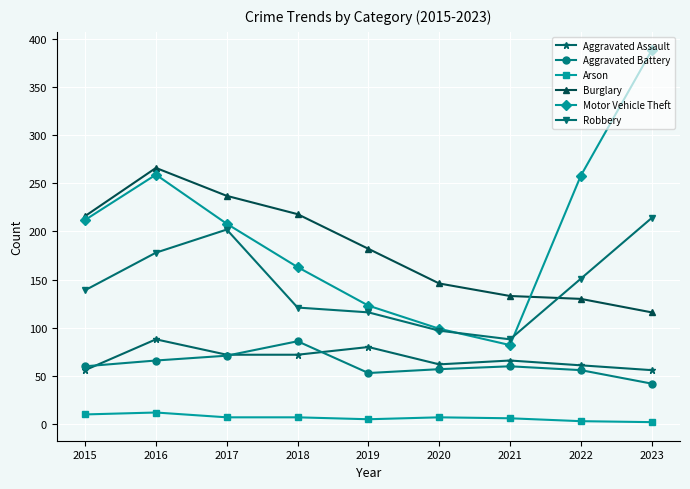

Is the value of Robbery at 2021 greater than the value of Arson at 2023?

Yes